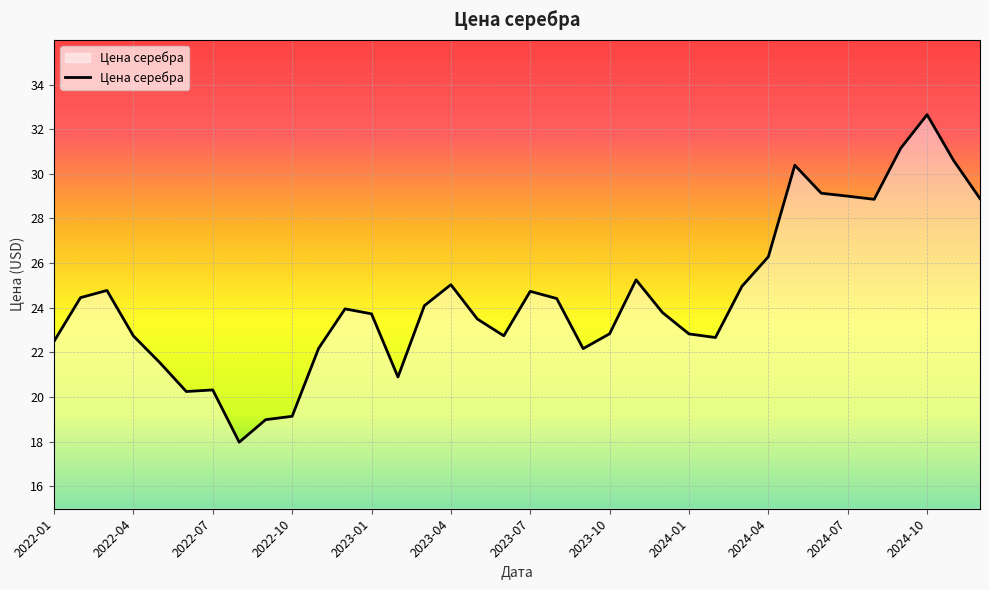

What is the difference between the maximum and minimum values?

14.7